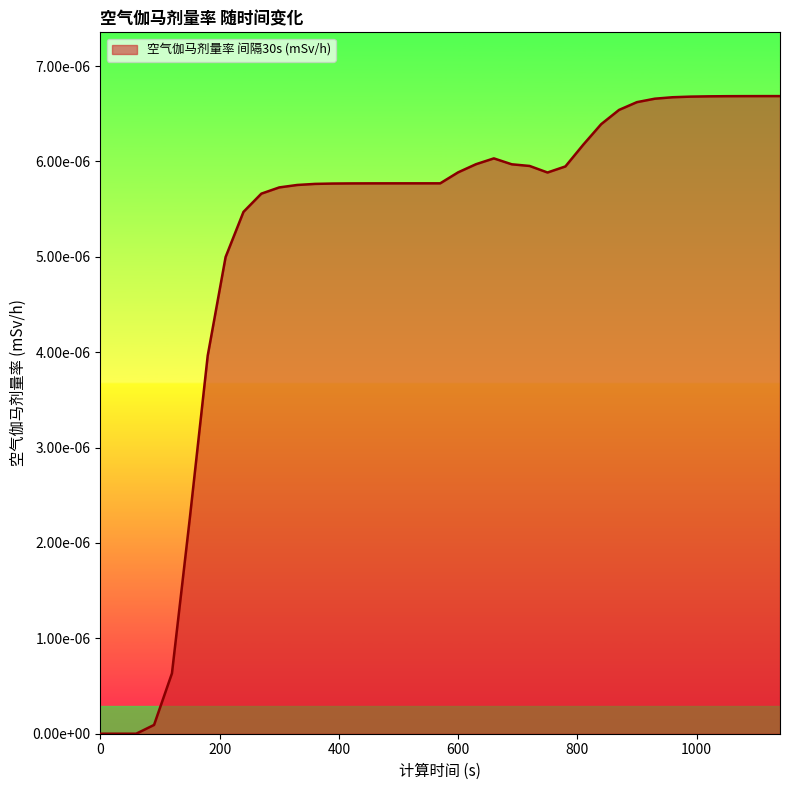

How many points are higher than both their immediate neighbors (excluding endpoints)?

1